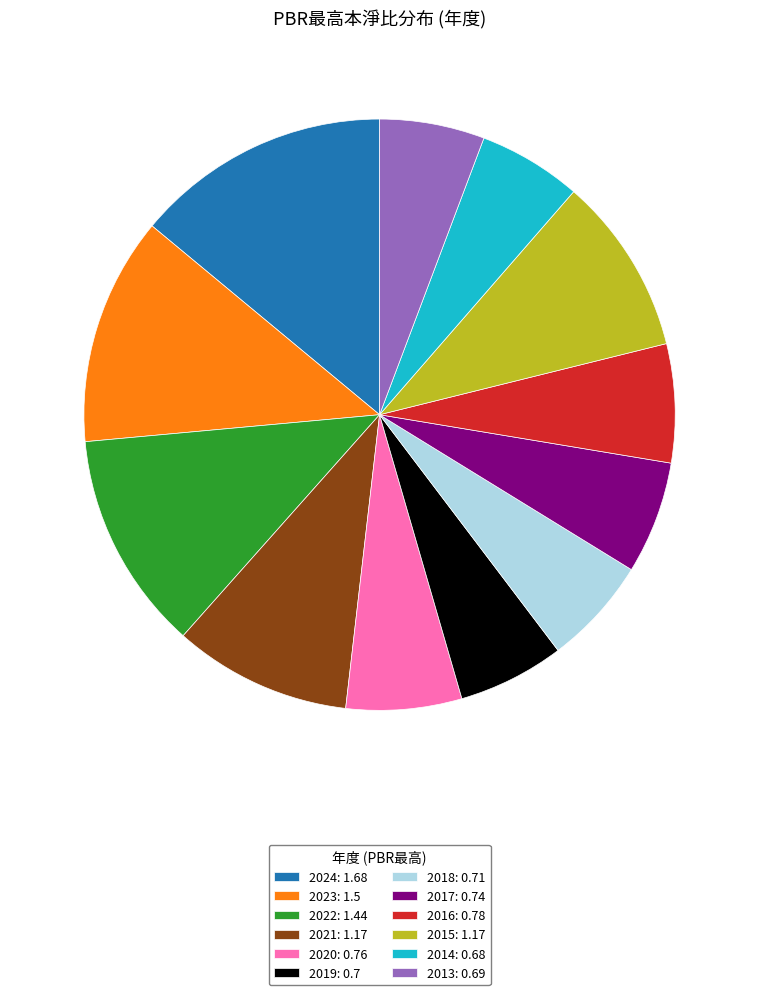

Between 2023: 1.5 and 2020: 0.76, which is larger?

2023: 1.5